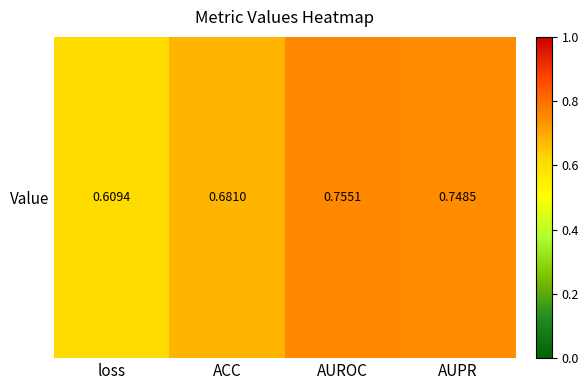

Reading left to right, extract all data points from this chart.

loss=0.6	ACC=0.7	AUROC=0.8	AUPR=0.7